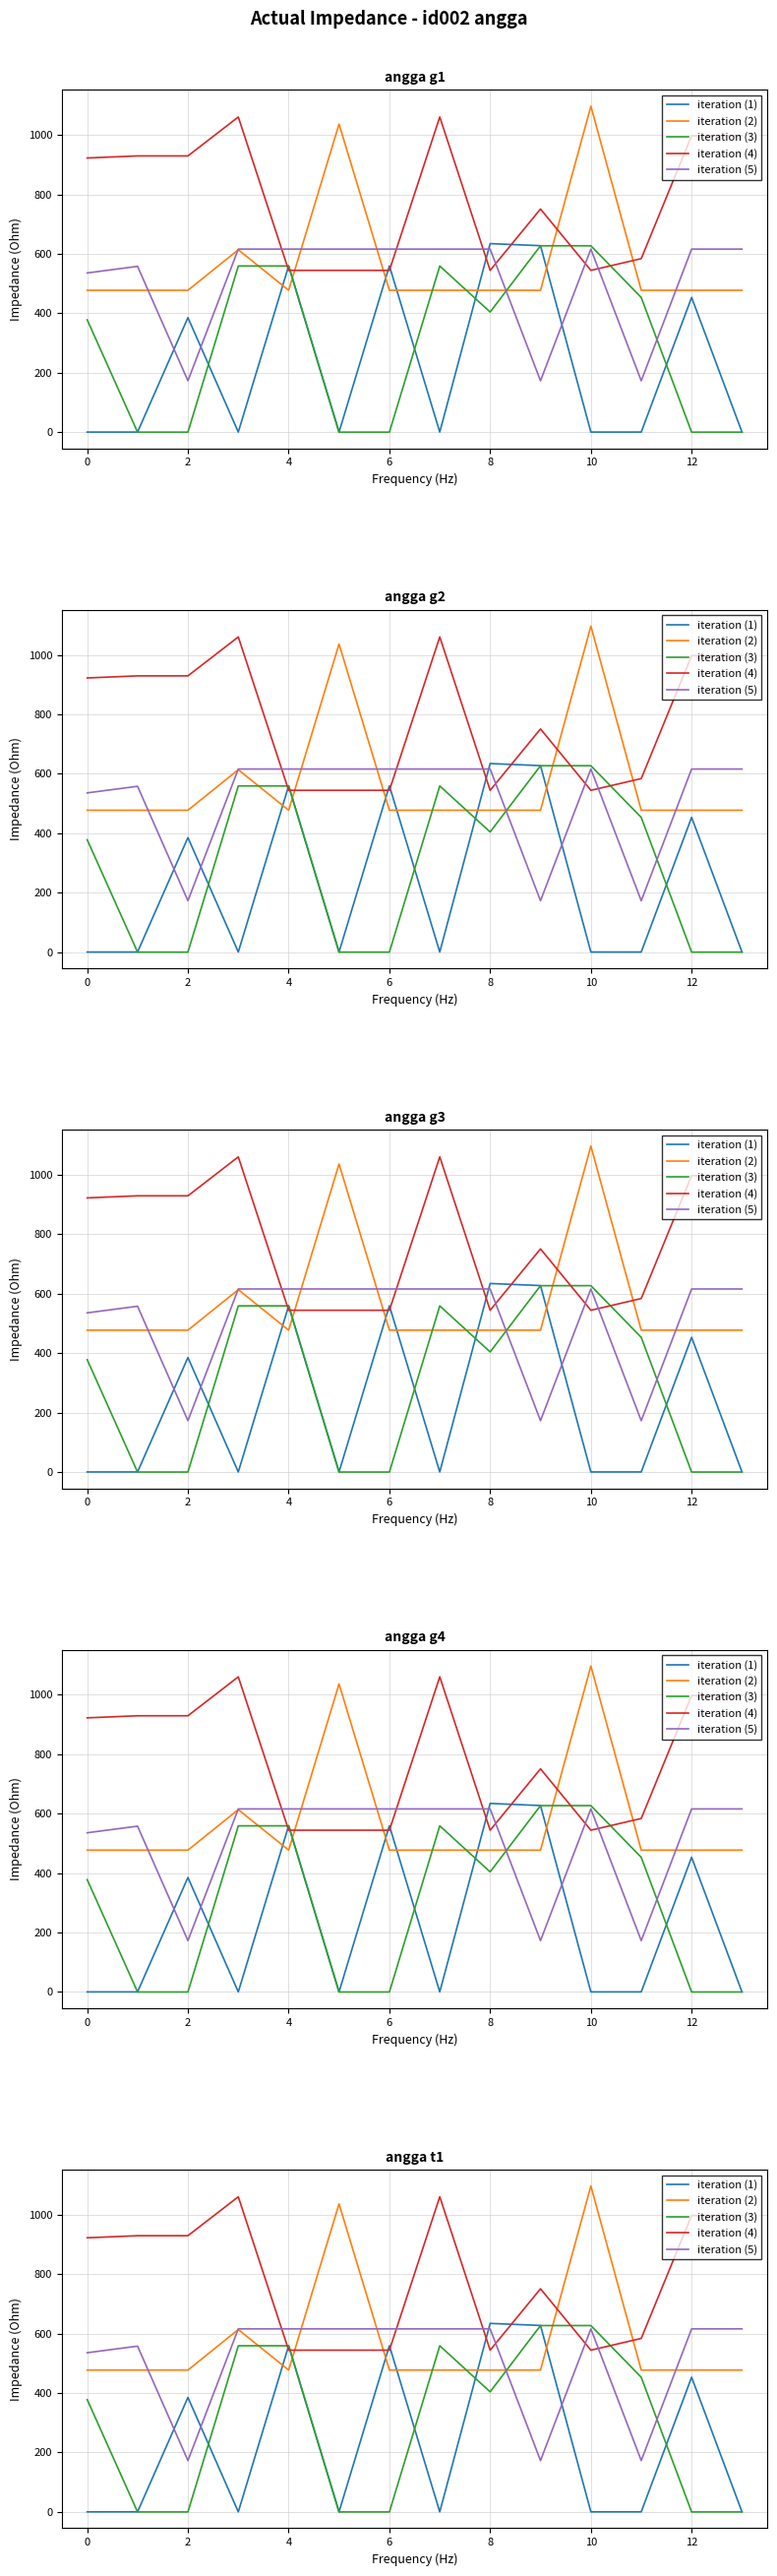

The value of iteration (4) at 8 is 544.3. True or false?

True